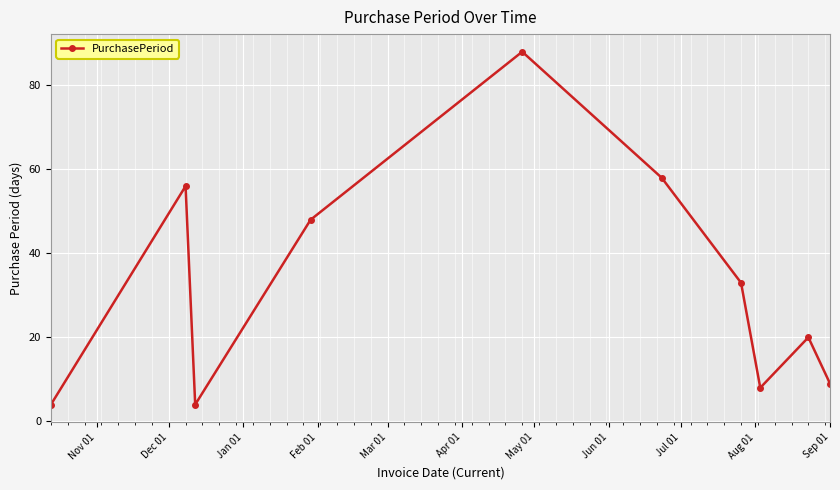

What is the sum of all values?

328